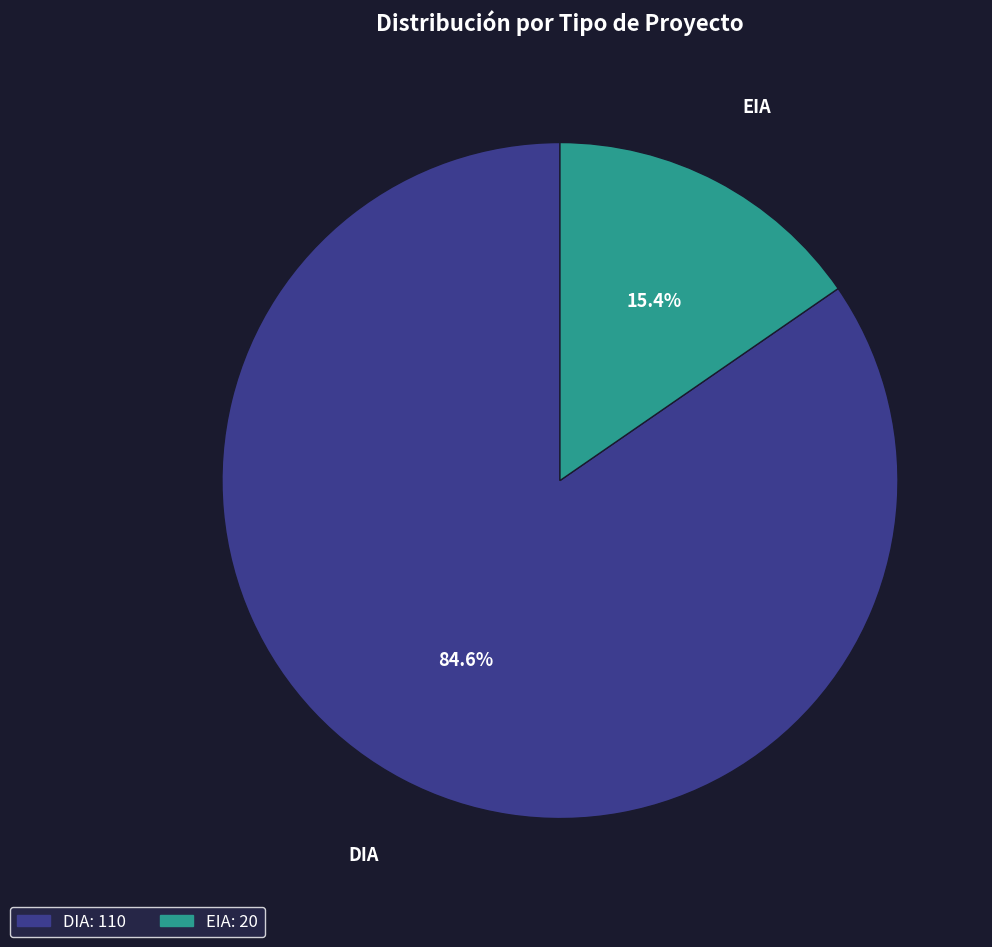

What portion of the pie excludes EIA?

84.6%